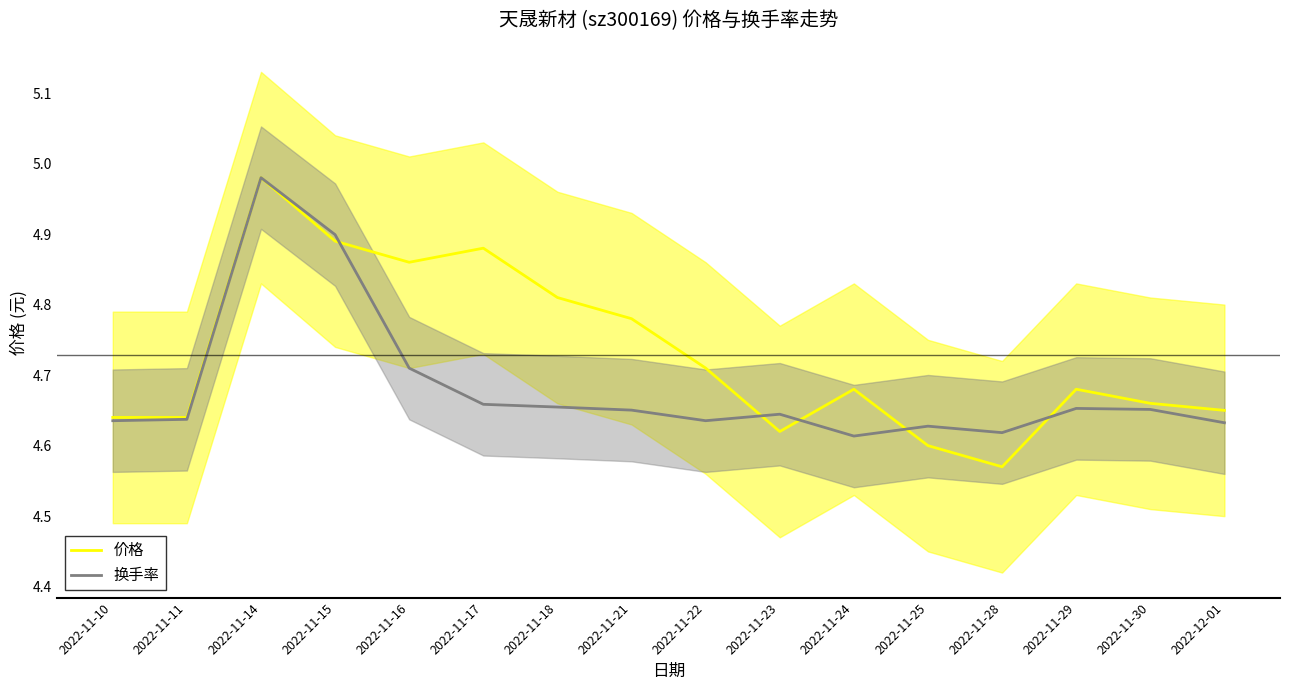

The 价格 series shows 4.6 at 2022-11-23. True or false?

True